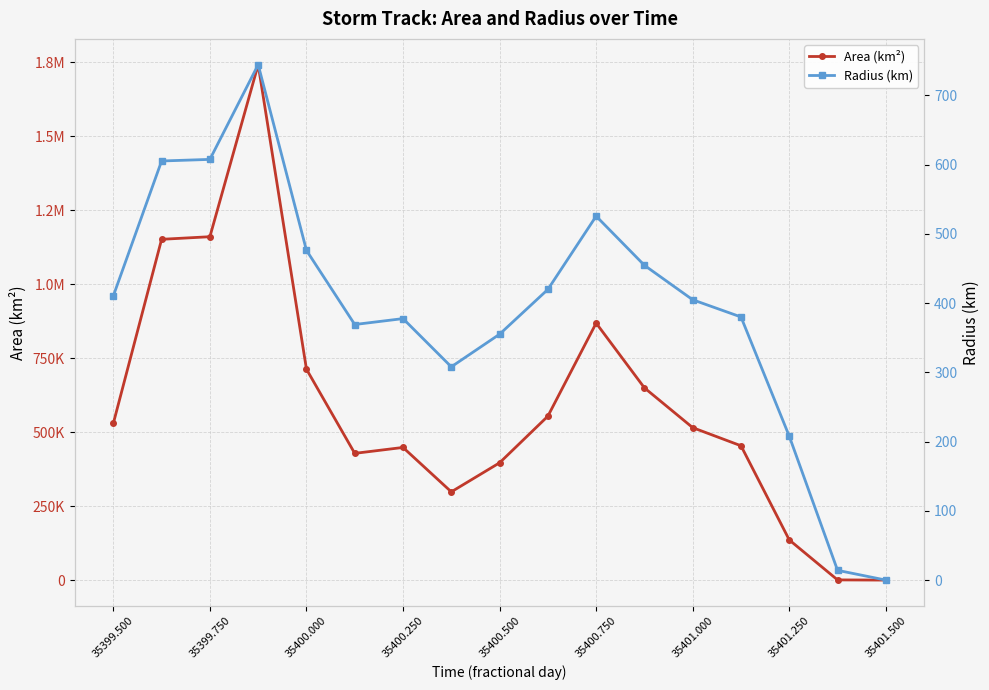

What are all the series names shown in the legend?

Area (km²), Radius (km)